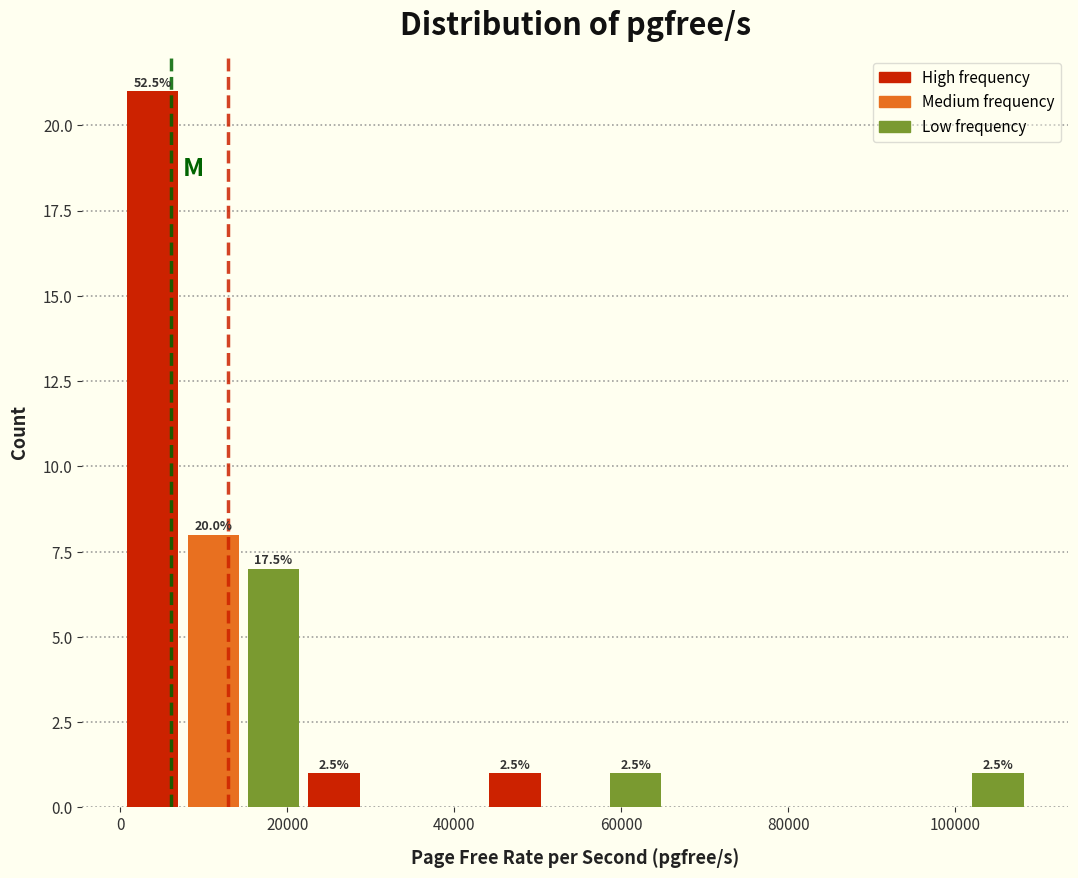

Around what value on the x-axis is the tallest bar? Give the approximate position of its centre, as read against the axis.

4000